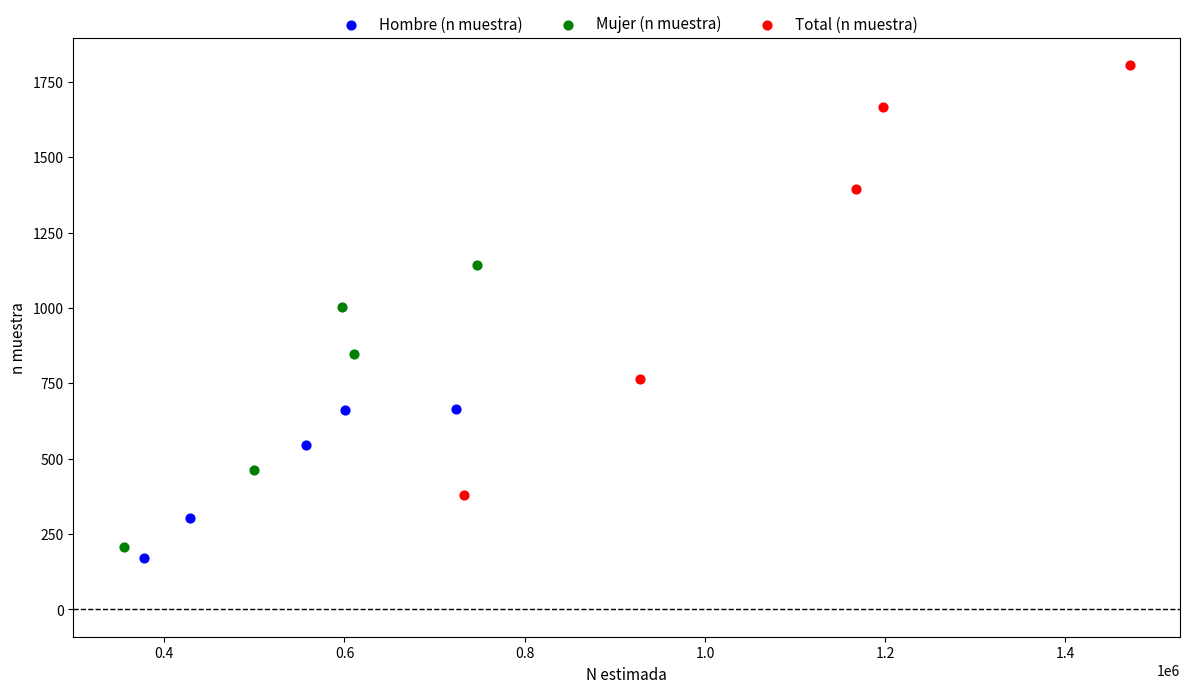

Which series has the largest Y range (max minus min)?

Total (n muestra)